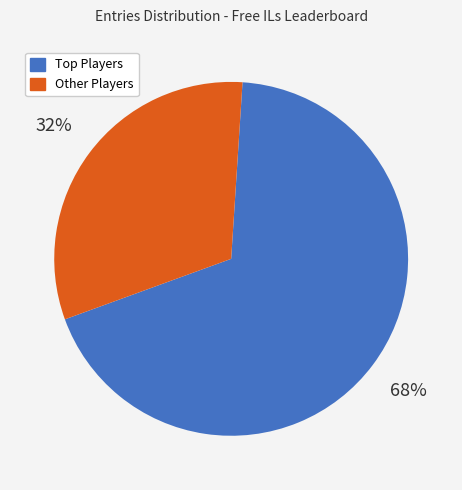

Is there any slice that represents more than half of the pie?

Yes